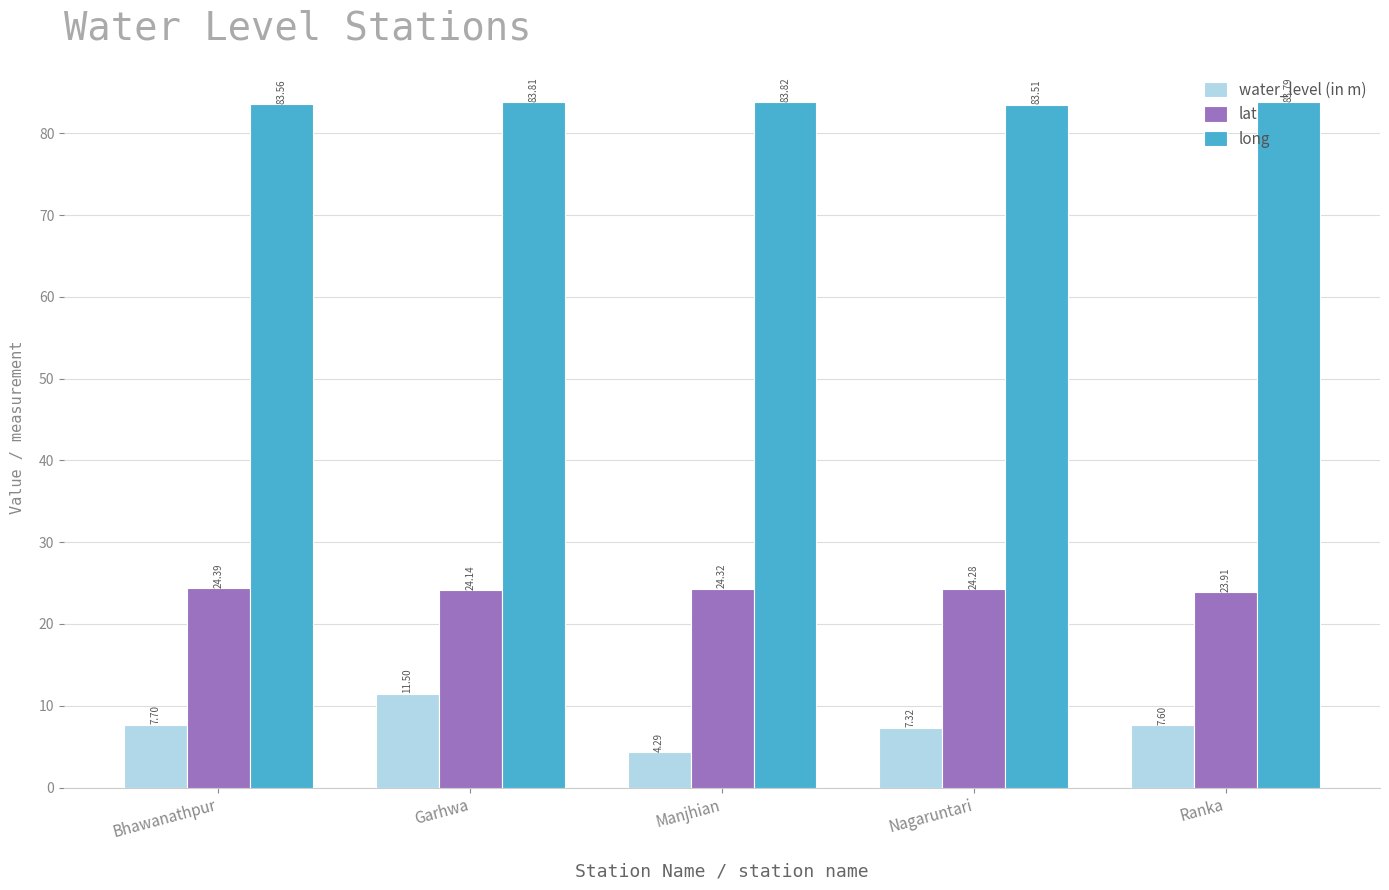

Which series has the widest spread of values?

water_level (in m)